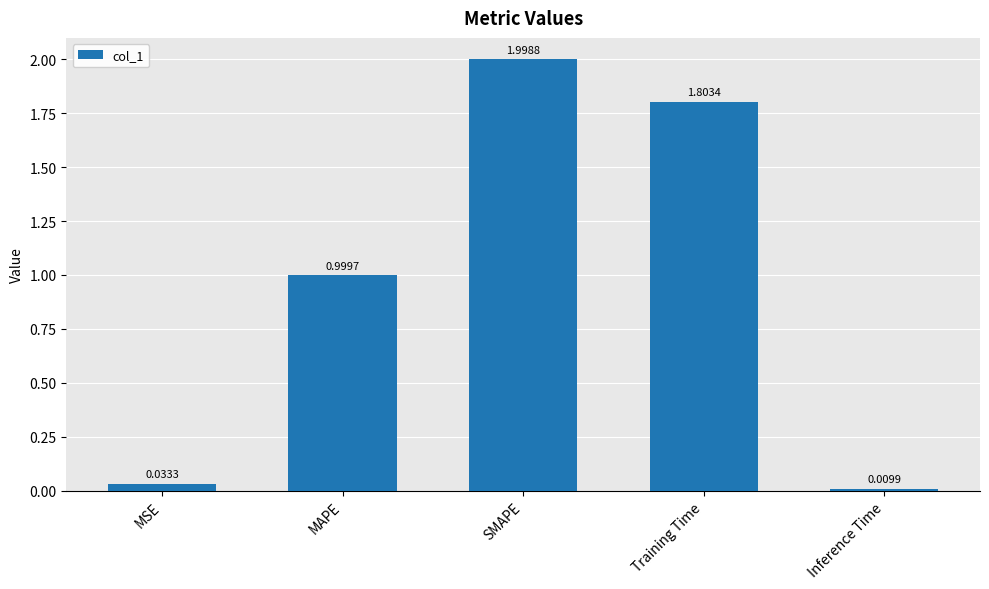

What is the value of the 4th bar from the left?

1.8